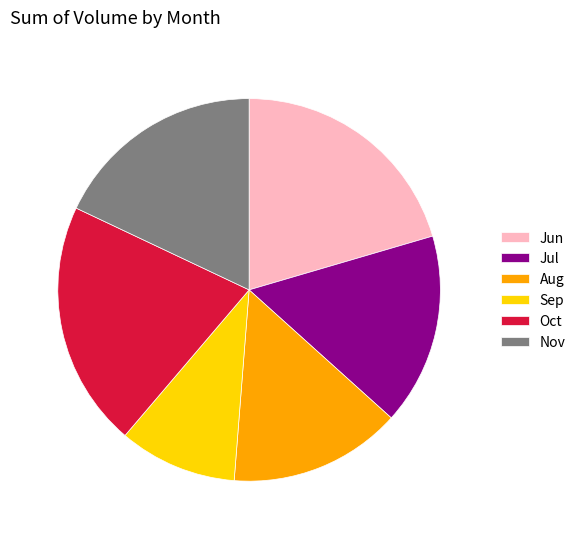

True or false: Jun accounts for 20% of the total.

True